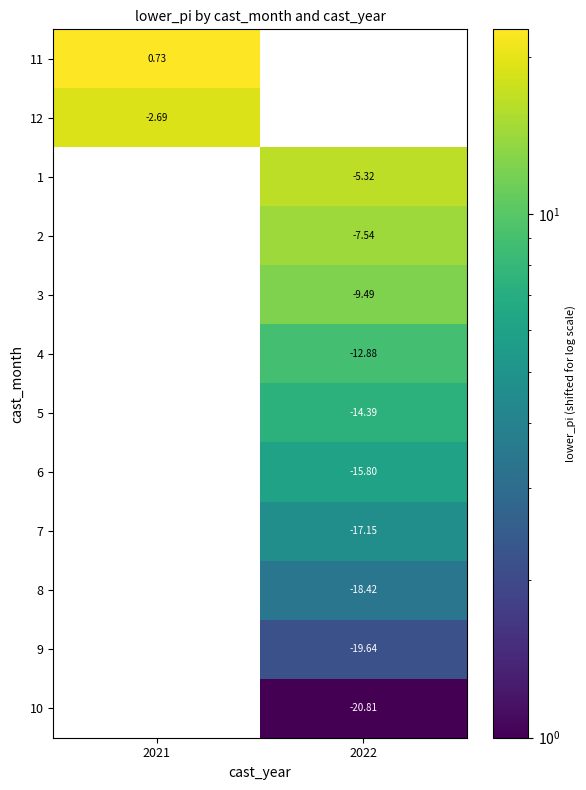

What is the smallest value displayed?

1.0